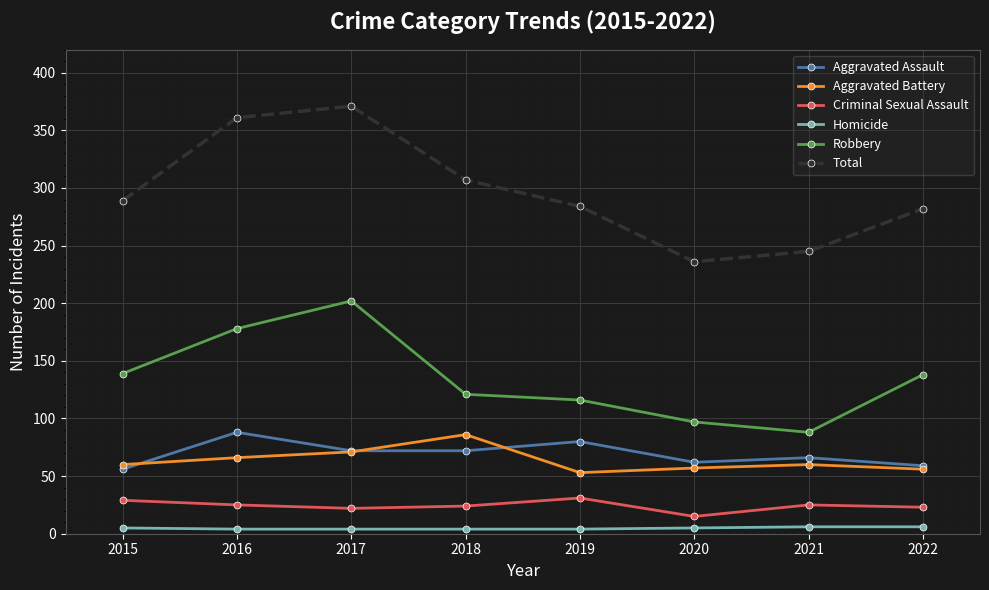

Which series has the largest range (max minus min)?

Total